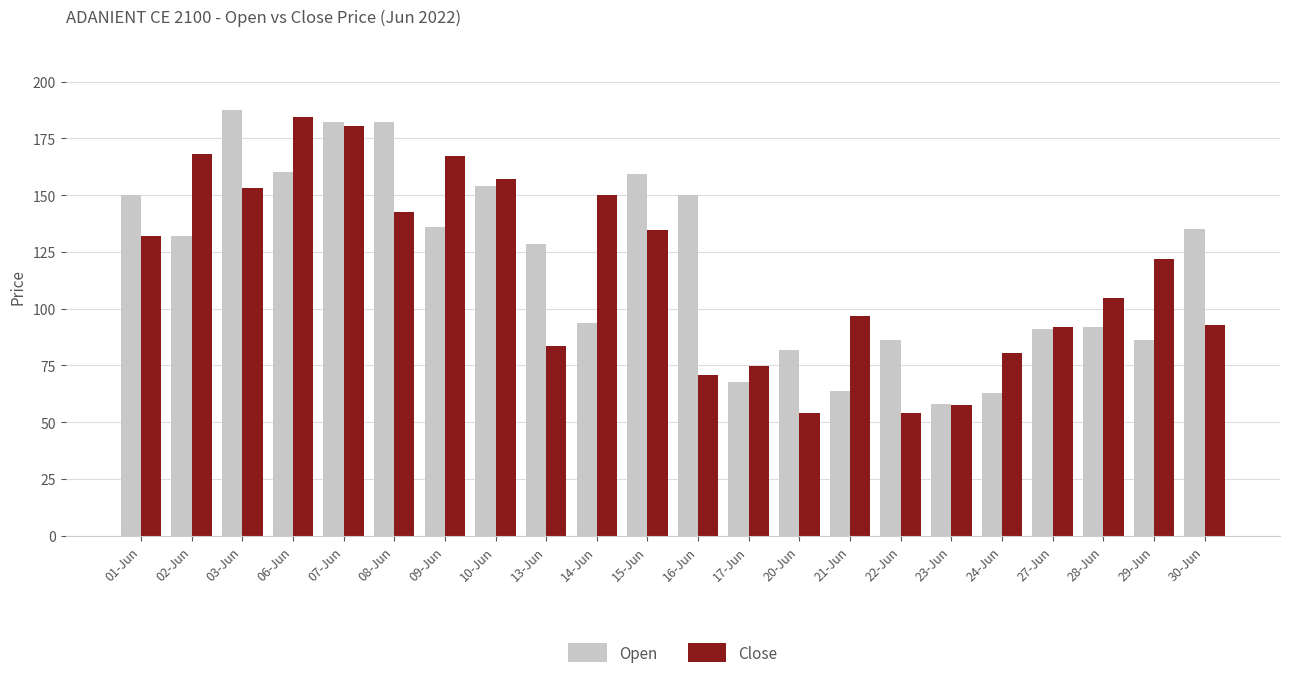

What is the label of the 2nd bar from the left?

02-Jun